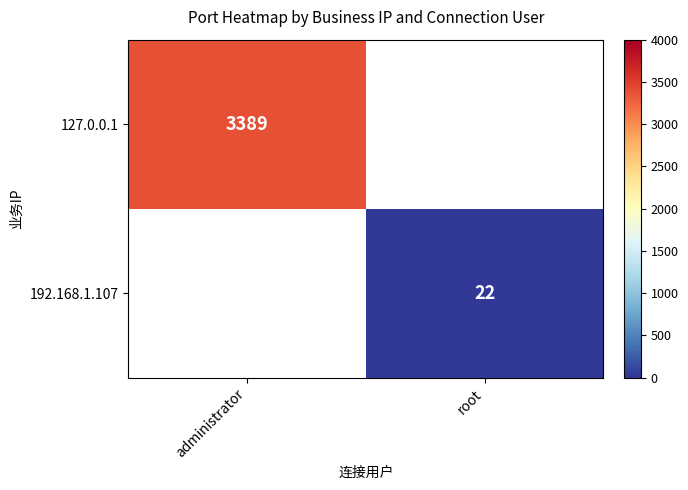

Count the number of categories in the chart.

2